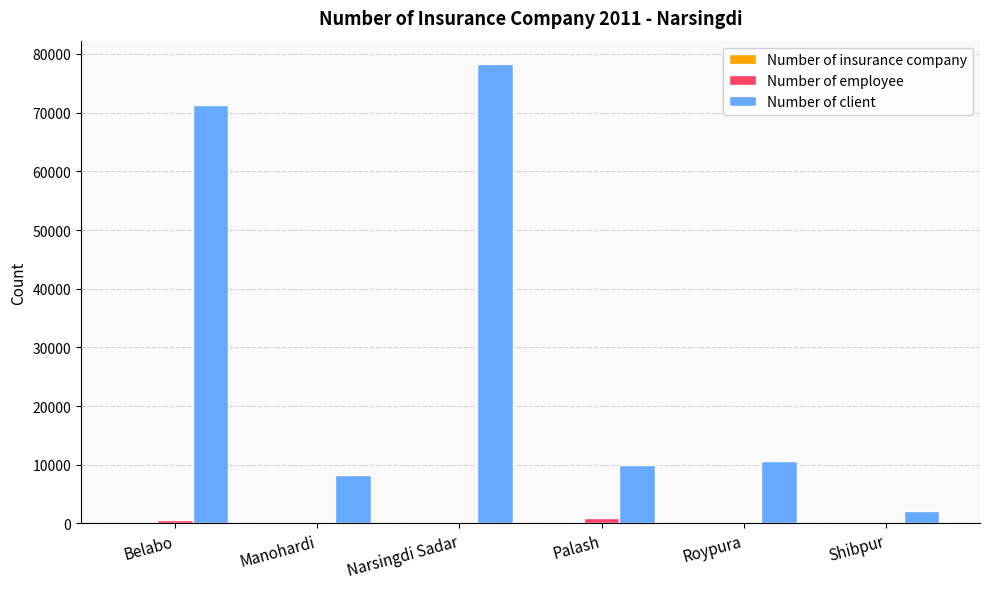

At which category is the sum across all series the highest?

Narsingdi Sadar